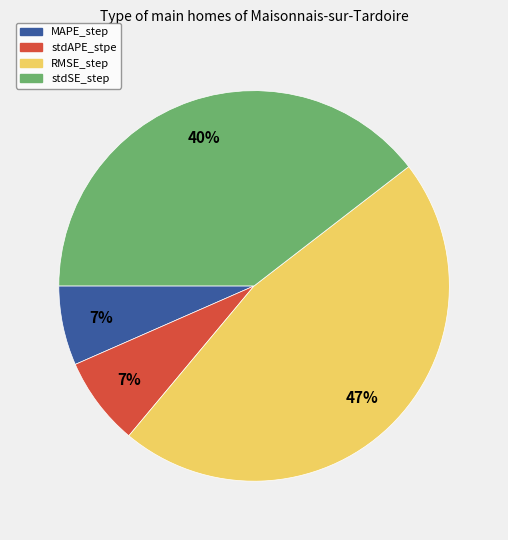

Do stdSE_step and MAPE_step together represent more than half of the pie?

No